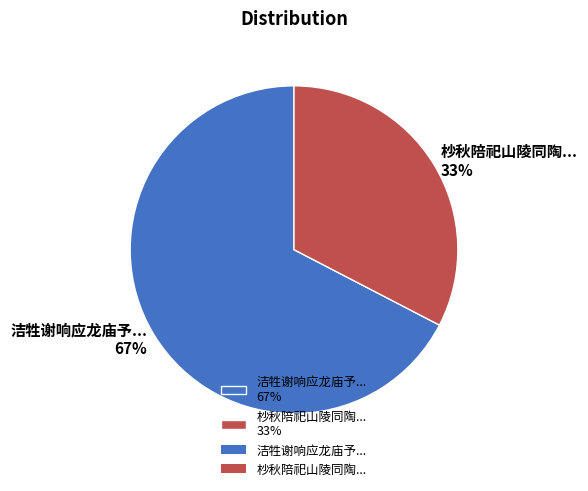

True or false: 洁牲谢响应龙庙予... 67% accounts for 57% of the total.

False